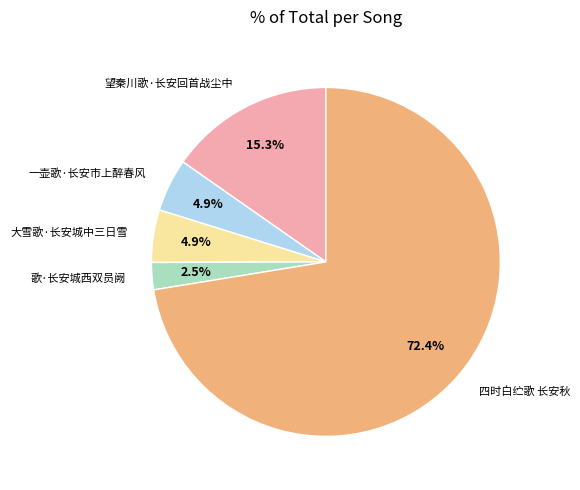

What is the ratio of the value at 大雪歌·长安城中三日雪 to the value at 一壶歌·长安市上醉春风?

1.0